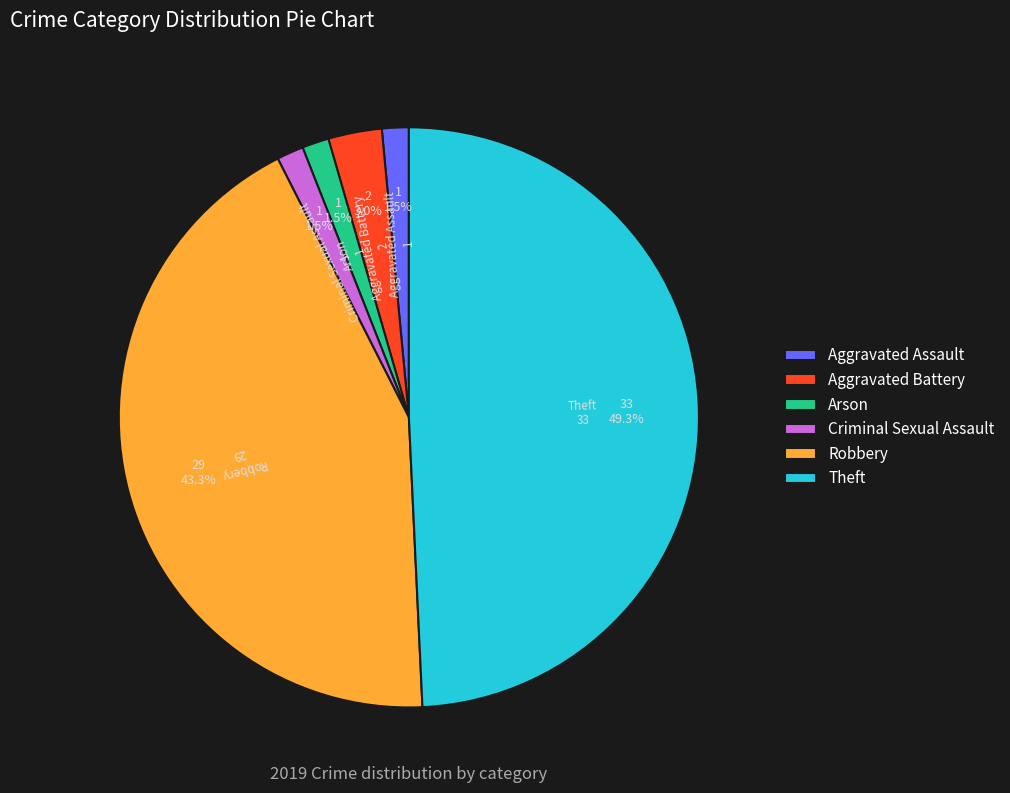

To the nearest percent, what is the combined percentage of Aggravated Battery and Robbery?

46%